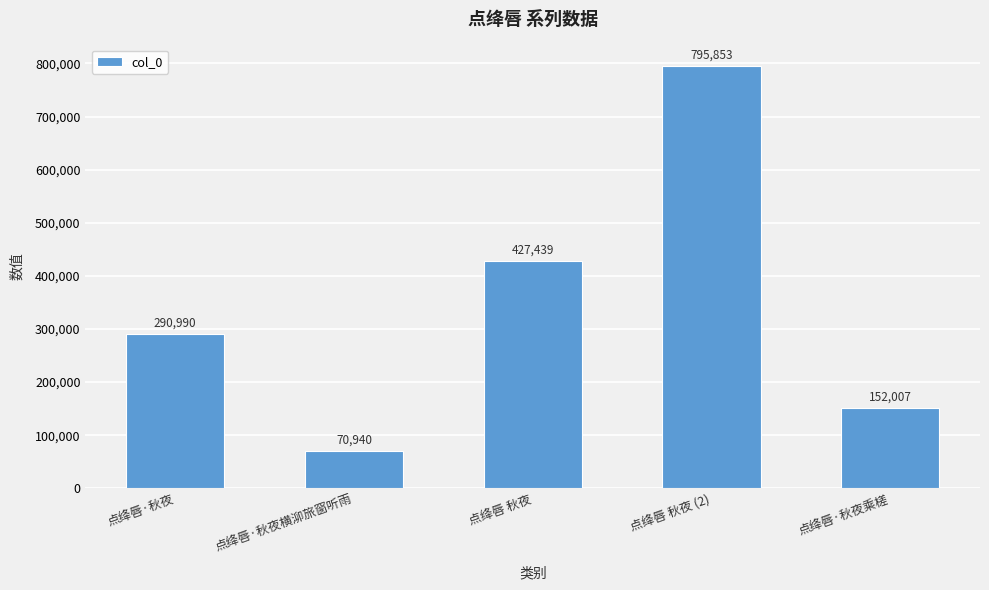

What is the change in value from 点绛唇·秋夜 to 点绛唇 秋夜 (2)?

+504863